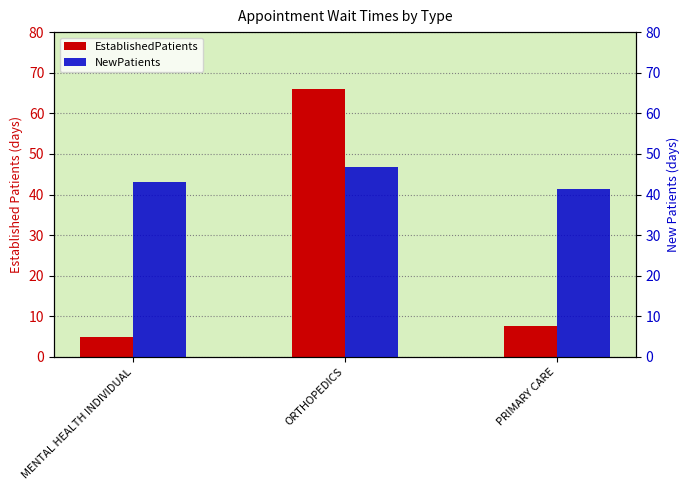

Reading left to right, transcribe all the data shown in this chart.

EstablishedPatients: 4.9	66.0	7.7
NewPatients: 43.0	46.7	41.3